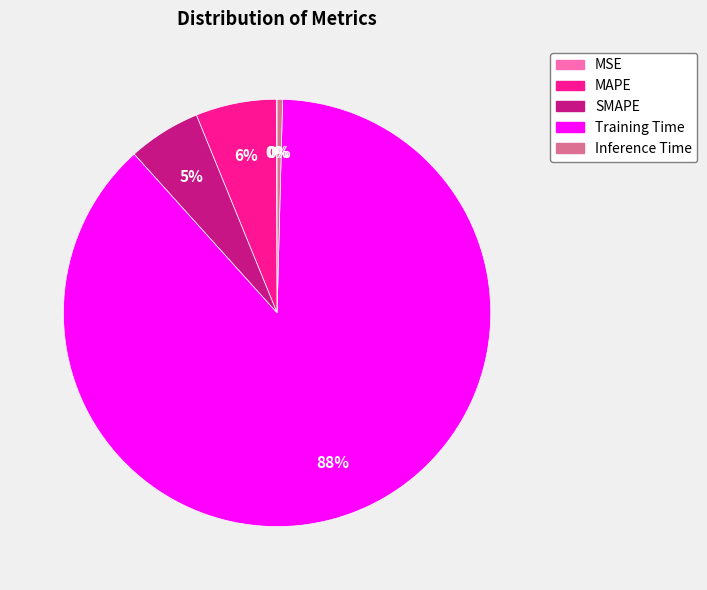

What is the largest slice in the pie chart?

Training Time